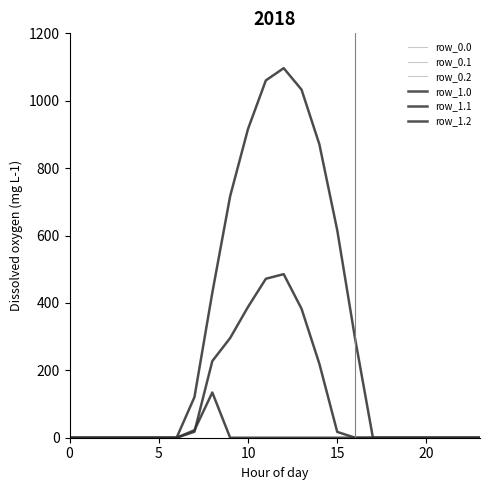

Does the chart have visible grid lines?

No